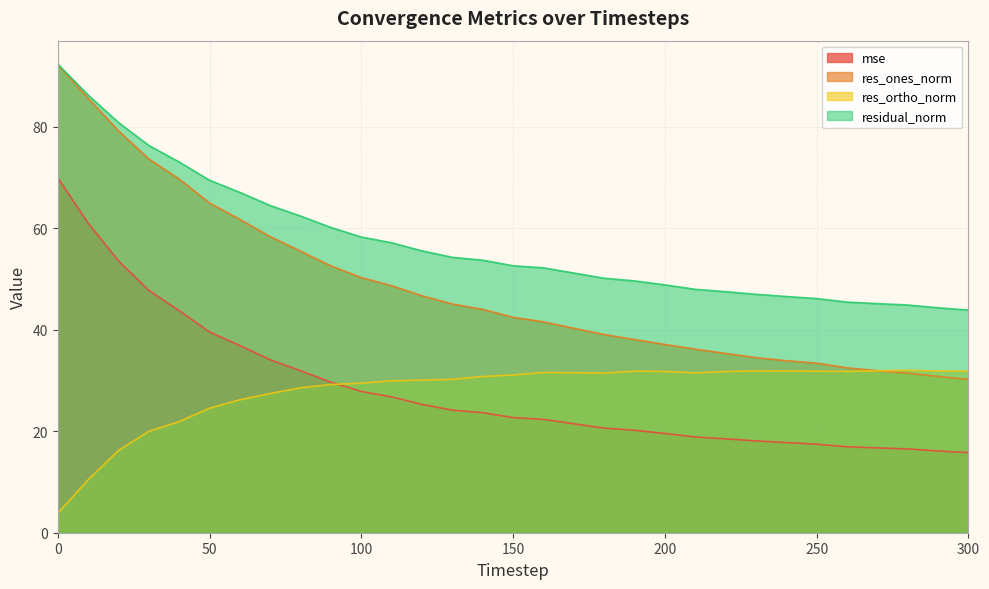

List the labels in order of residual_norm value, smallest first.

300, 290, 280, 270, 260, 250, 240, 230, 220, 210, 200, 190, 180, 170, 160, 150, 140, 130, 120, 110, 100, 90, 80, 70, 60, 50, 40, 30, 20, 10, 0